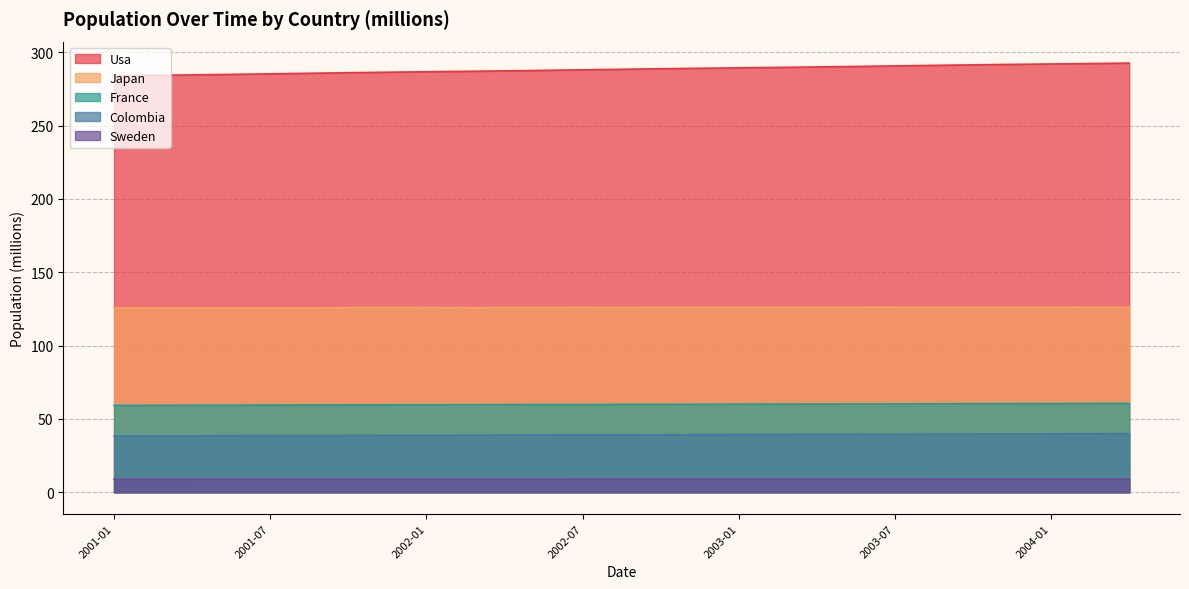

At which category does Japan reach its first local valley?

2001-03